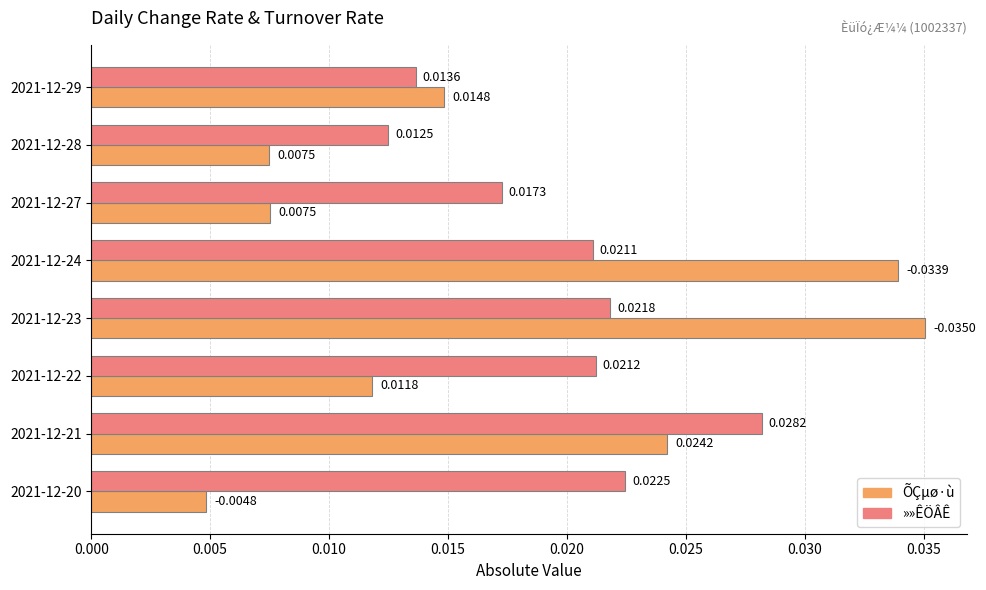

What are all the series names shown in the legend?

ÕÇµø·ù, »»ÊÖÂÊ